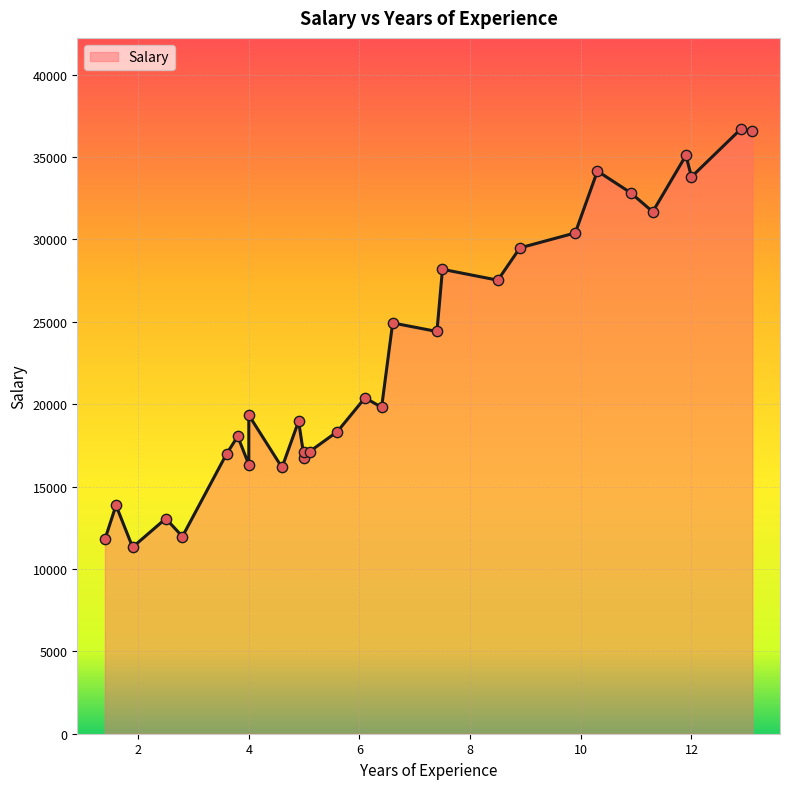

What is the change in value from 8.9 to 13.1?

+7079.7